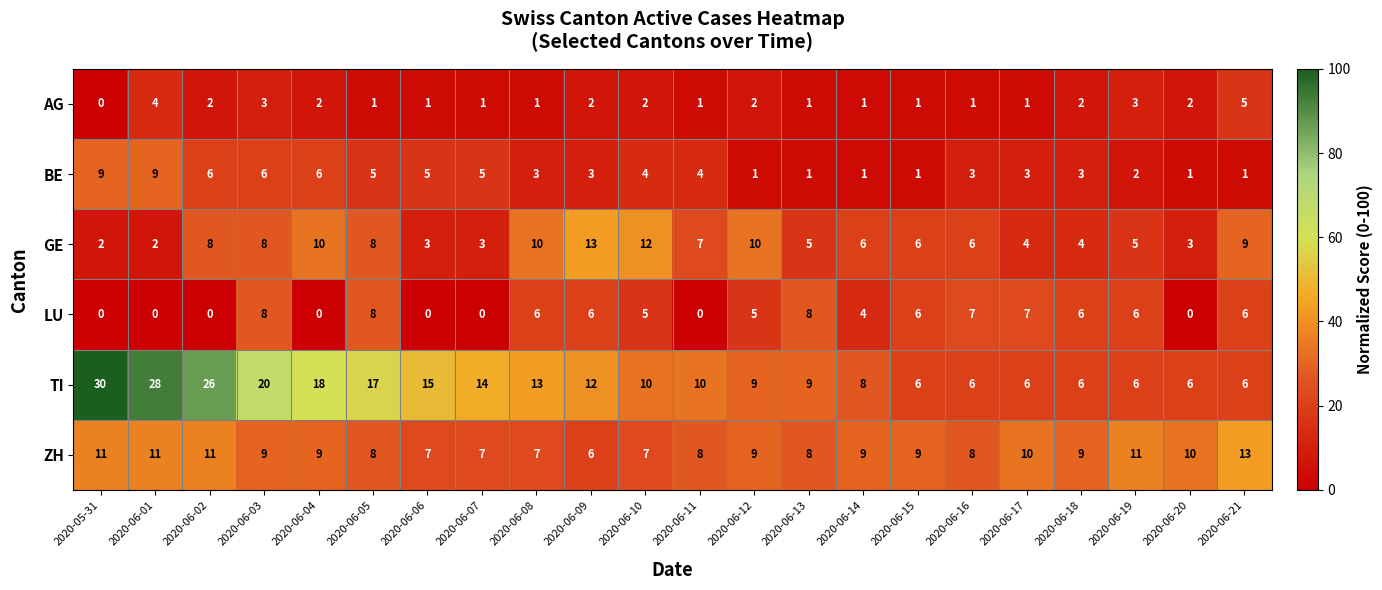

What is the difference between the maximum and second lowest values in the ZH series?

6